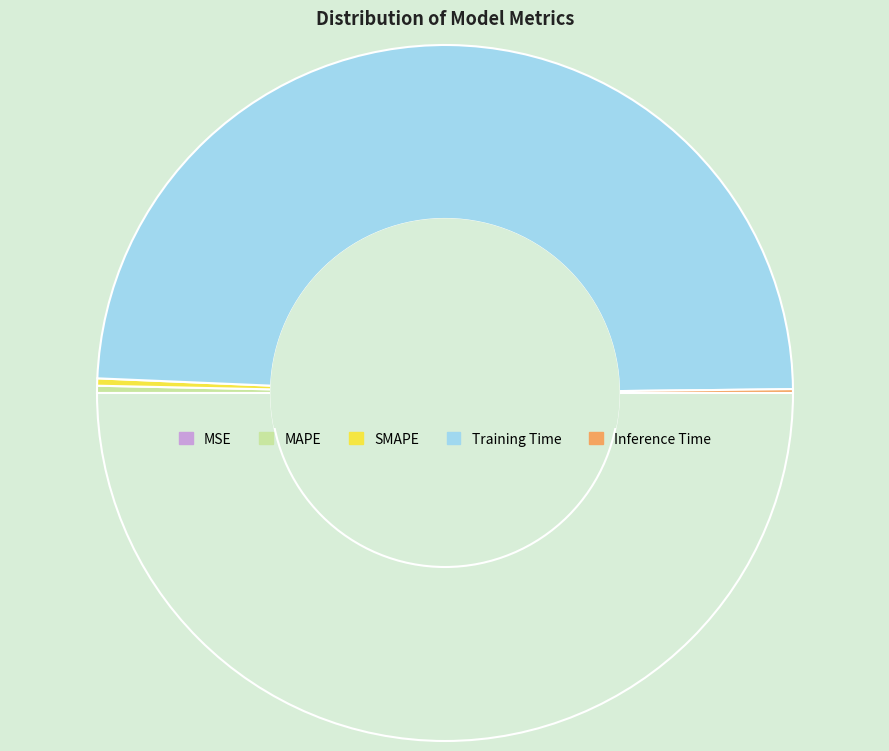

How many segments does this pie chart have?

5